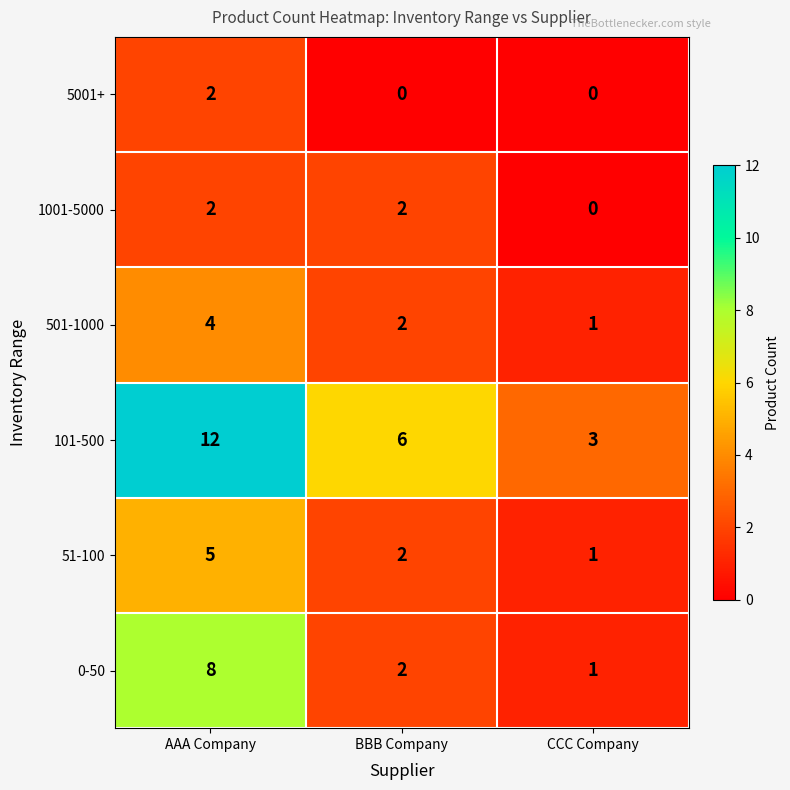

What is the average value of the 51-100 series?

3